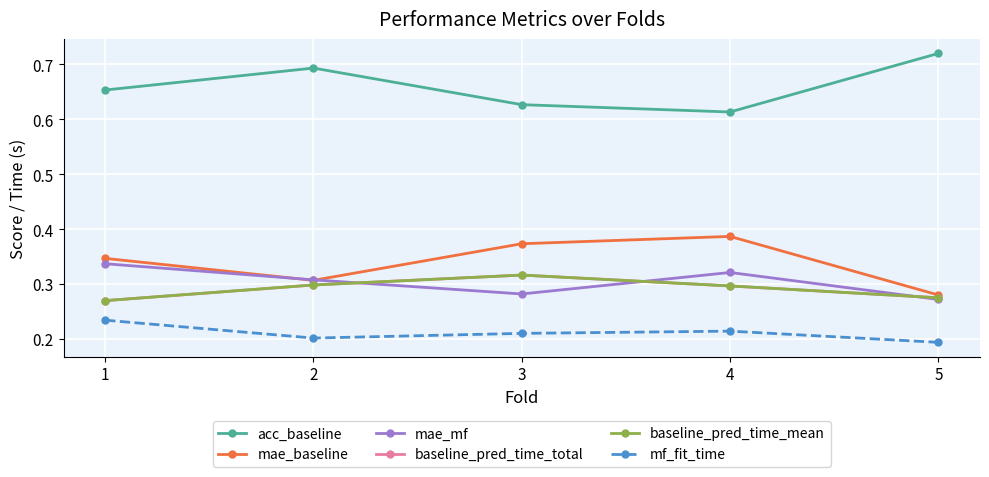

At 4, list the series in order from smallest to largest.

mf_fit_time, baseline_pred_time_total, baseline_pred_time_mean, mae_mf, mae_baseline, acc_baseline